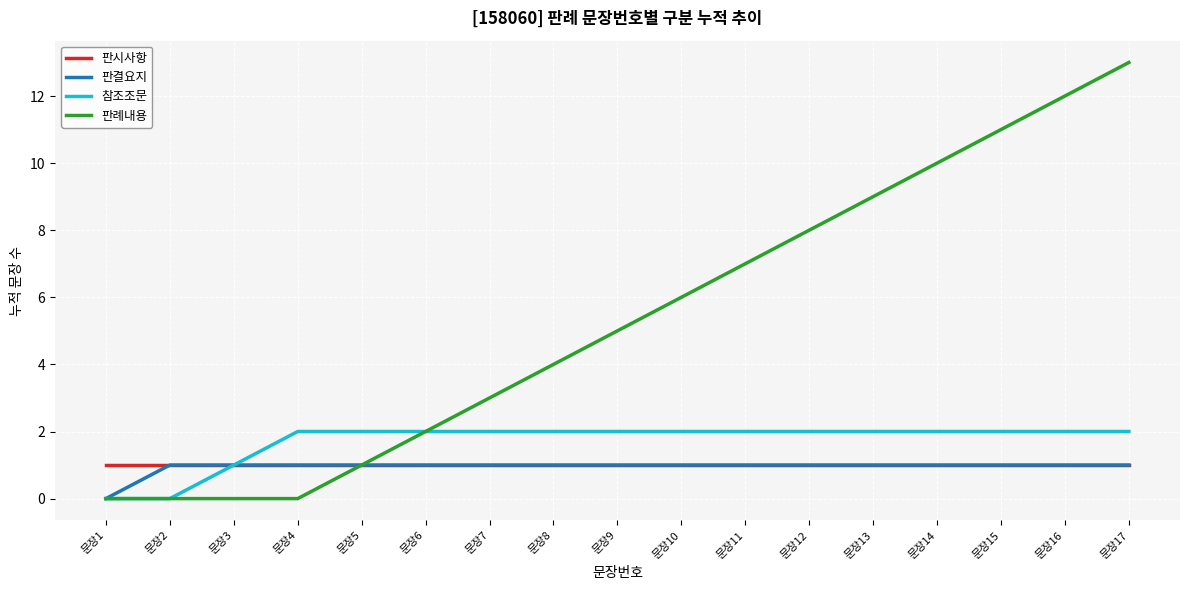

What is the spread (max minus min) of values at 문장4?

2